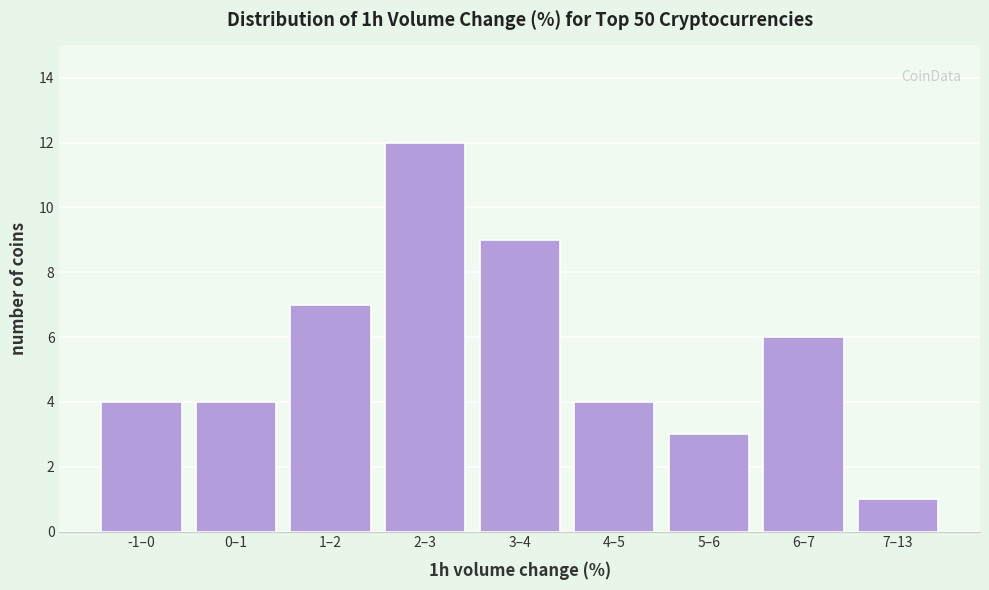

Reading left to right, extract all data points from this chart.

4	4	7	12	9	4	3	6	1